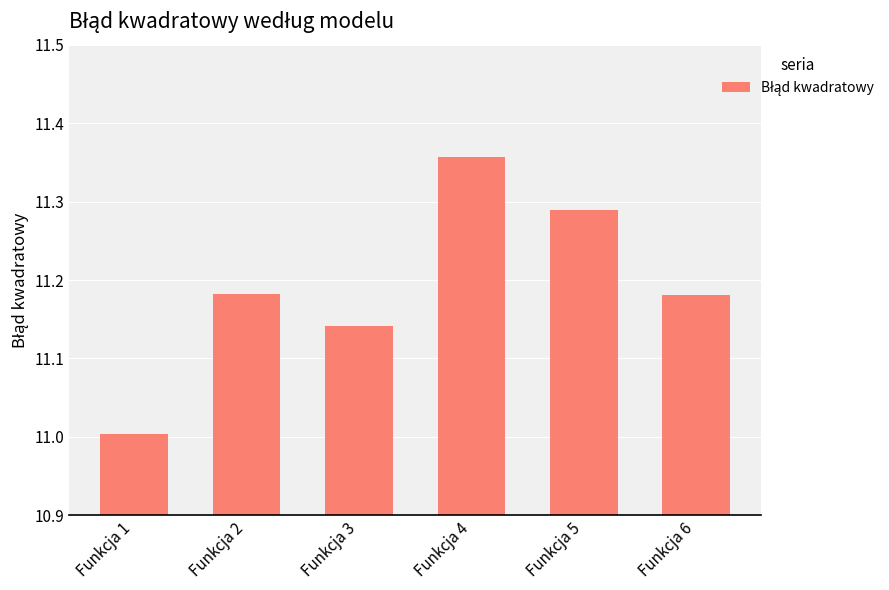

Count the number of data series in this chart.

1